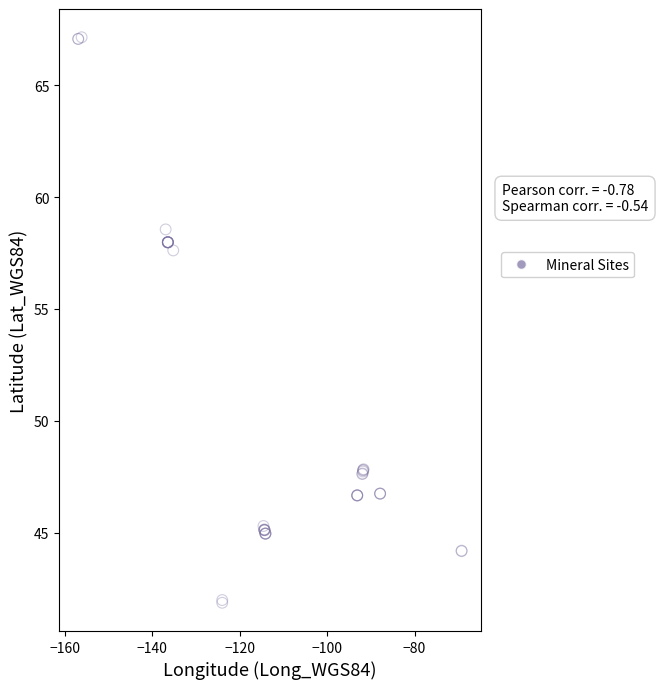

What Y value in the scatter plot is closest to 54?

57.6